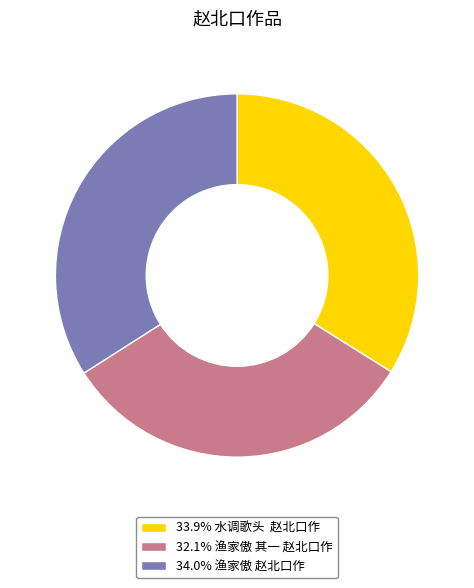

Approximately how many times larger is the value at 34.0% 渔家傲 赵北口作 compared to 33.9% 水调歌头 赵北口作?

1.0